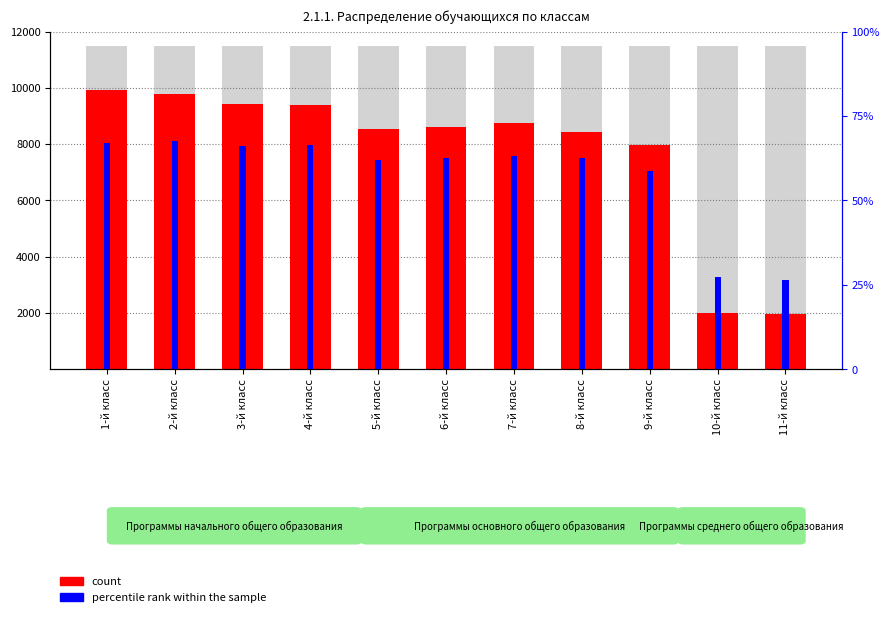

What position from the left is 2-й класс?

2